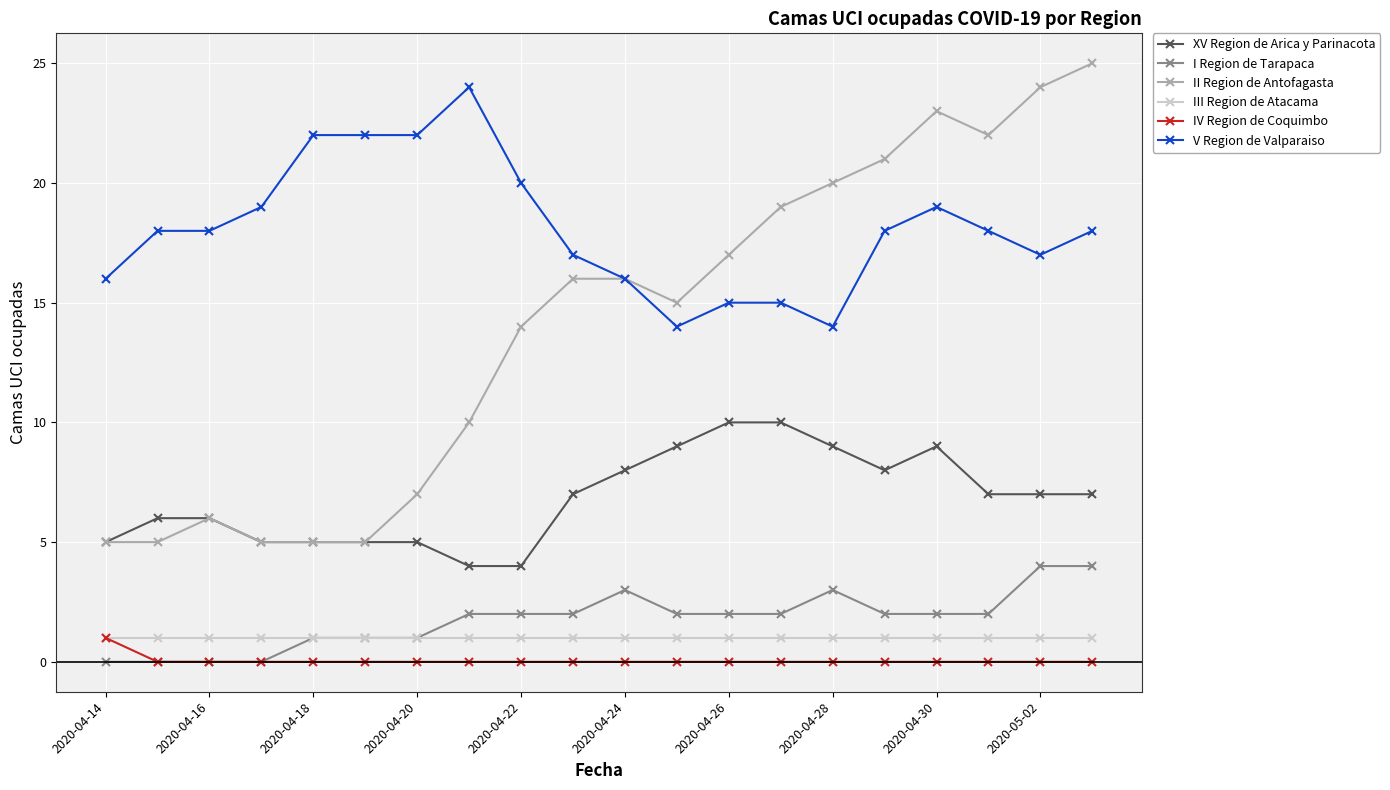

Which series has the largest total across all categories?

V Region de Valparaiso